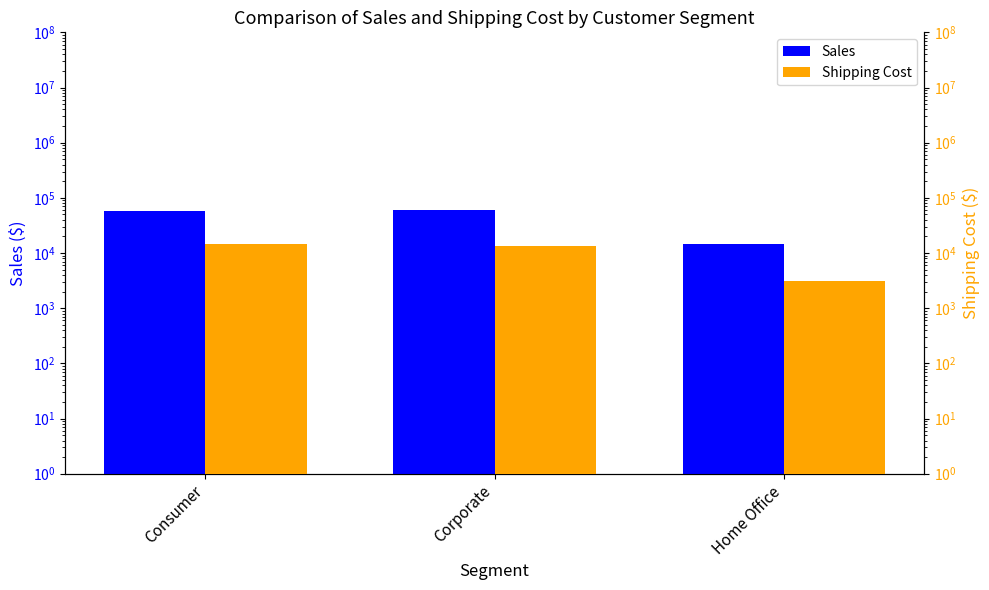

Which has a higher value, Corporate or Consumer?

Corporate